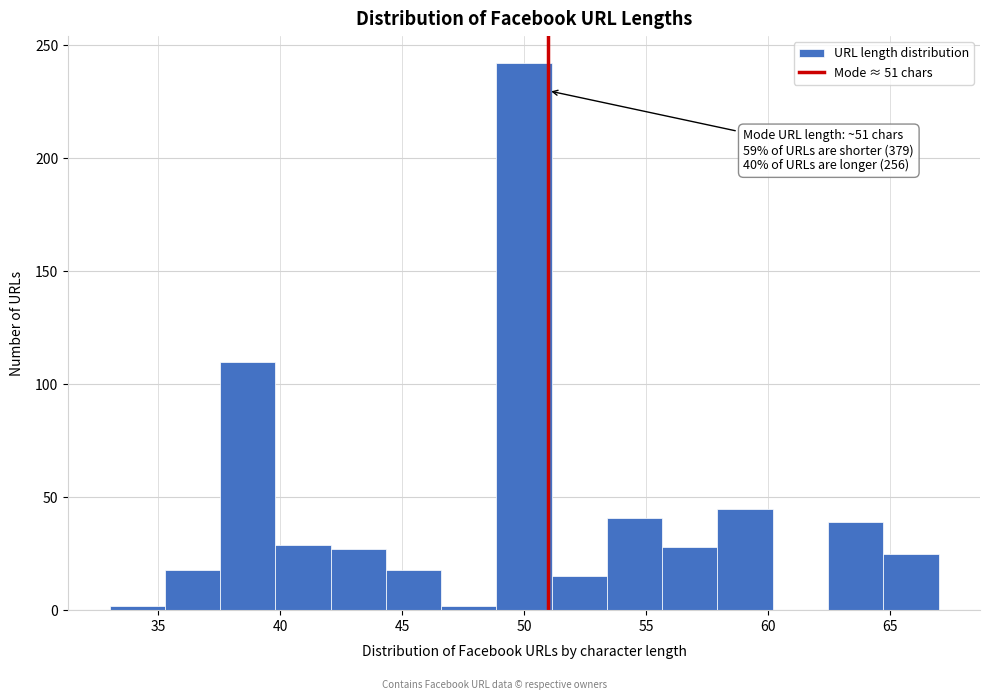

Which range on the x-axis has the tallest bar?

49.0 to 51.0